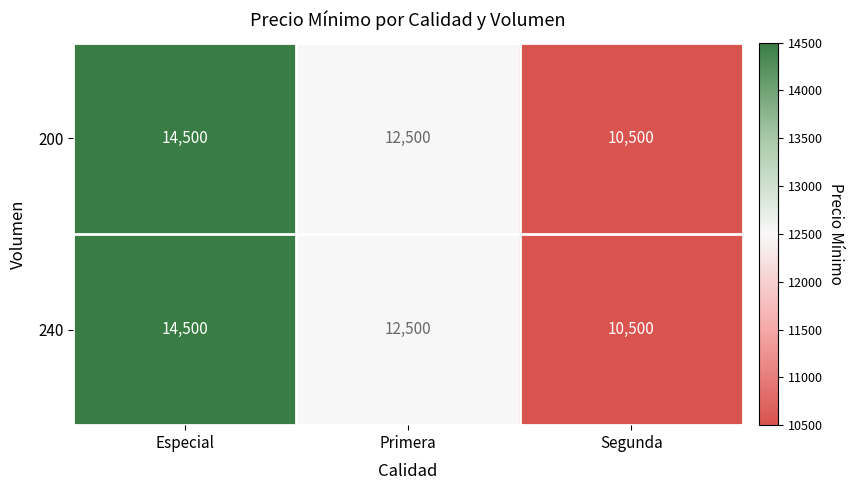

How many data points does each series have?

3